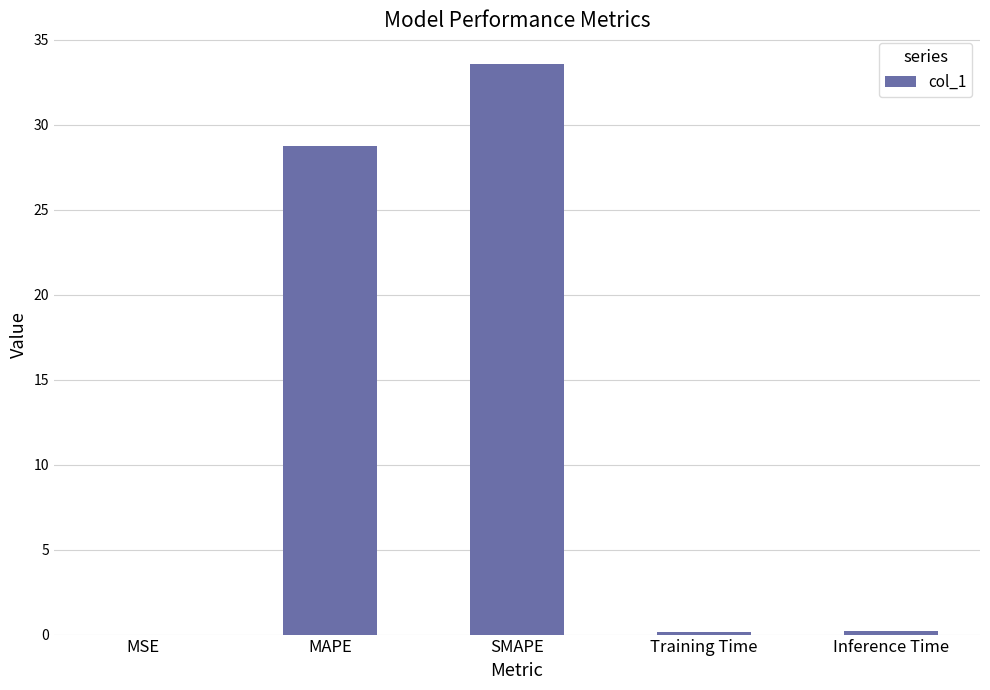

The chart shows a value of 28.8 at MAPE. True or false?

True